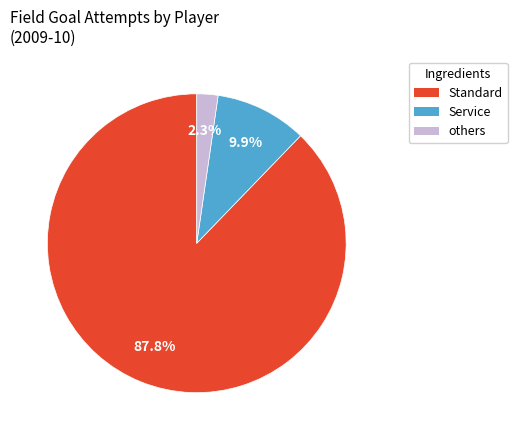

How many slices are in this pie chart?

3